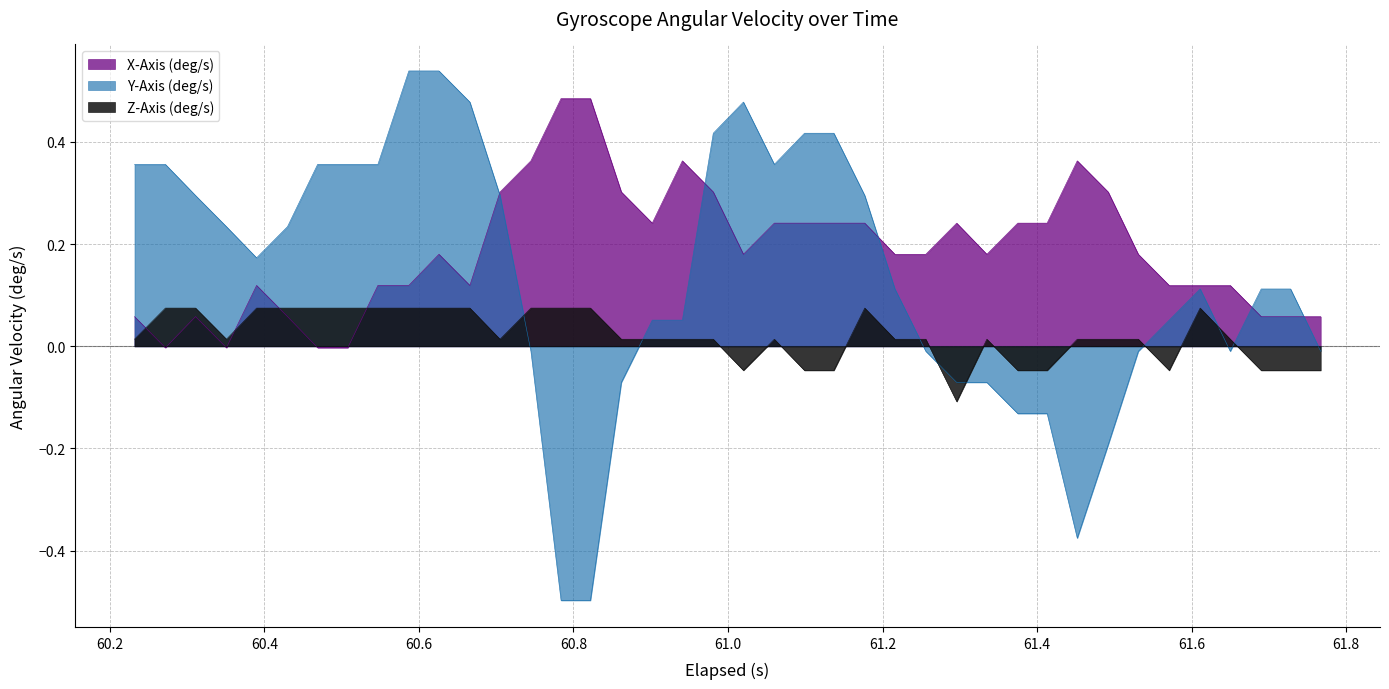

In X-Axis (deg/s), how many points are higher than both neighbors (excluding endpoints)?

6